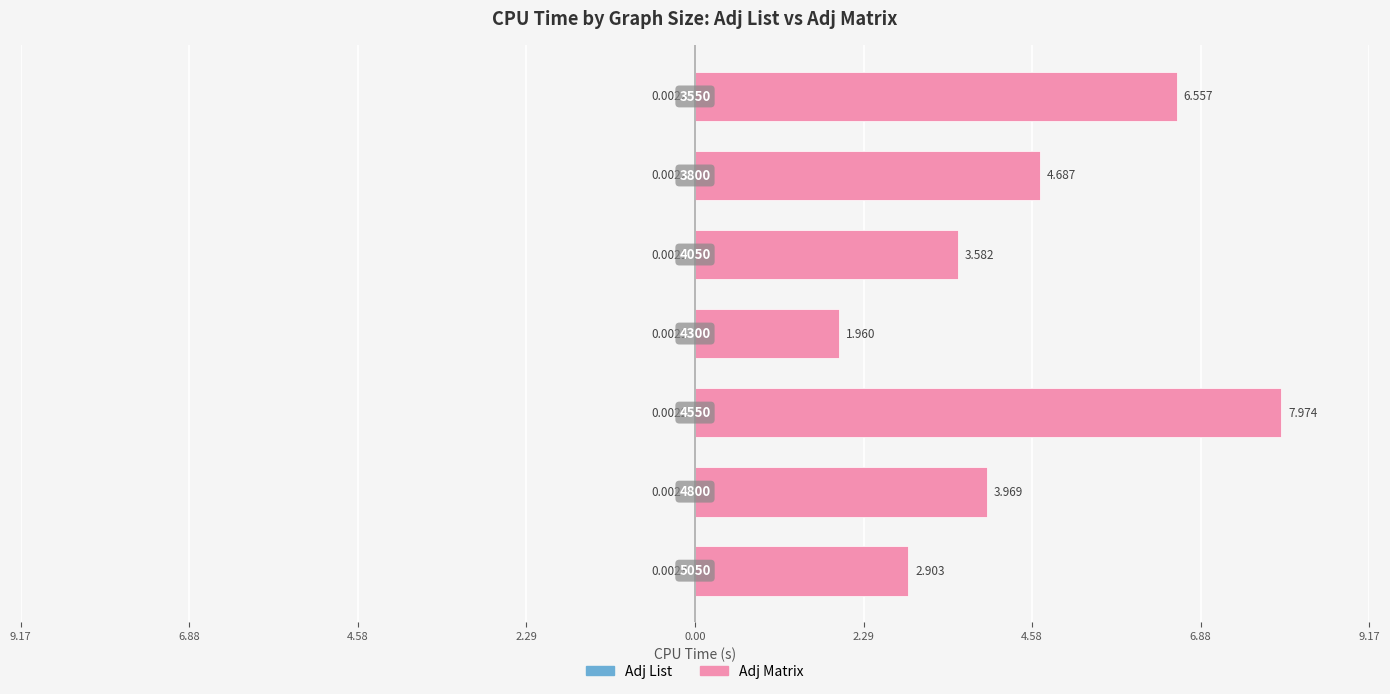

Reading left to right, what are all the values shown in this chart?

Adj List: -0.0	-0.0	-0.0	-0.0	-0.0	-0.0	-0.0
Adj Matrix: 2.9	4.0	8.0	2.0	3.6	4.7	6.6